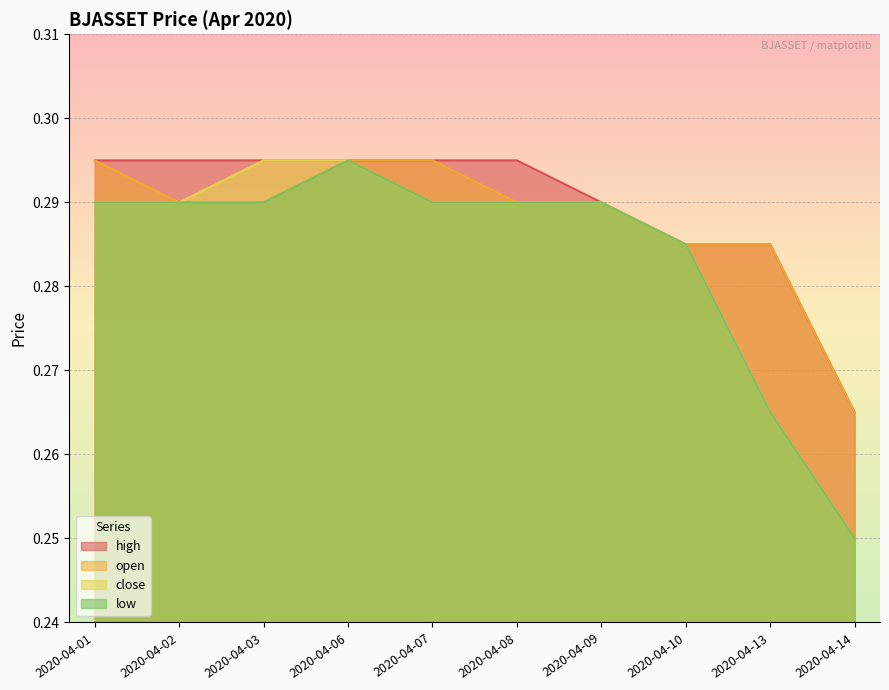

Rank the categories by close value from lowest to highest.

2020-04-14, 2020-04-13, 2020-04-10, 2020-04-01, 2020-04-02, 2020-04-07, 2020-04-08, 2020-04-09, 2020-04-03, 2020-04-06